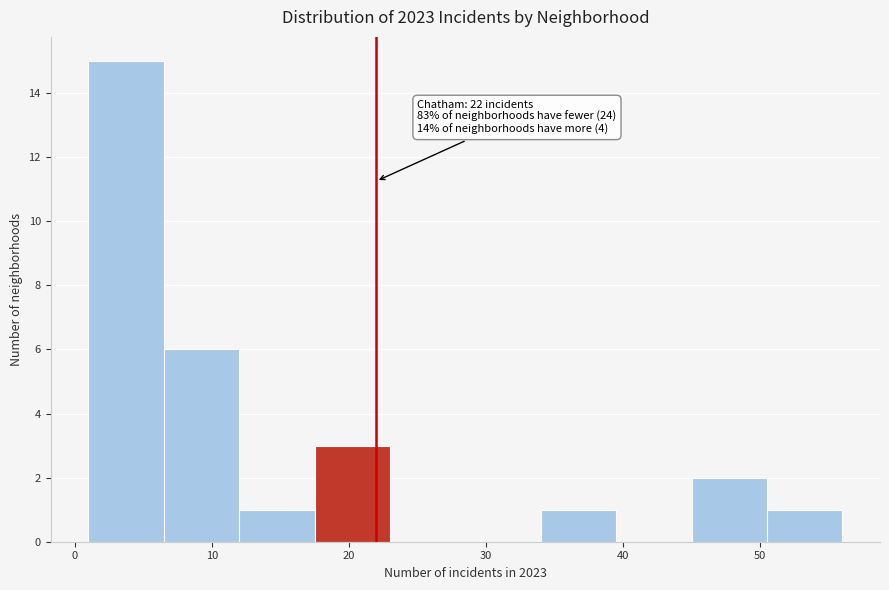

Over which range of the x-axis is the bar tallest?

1.0 to 6.5